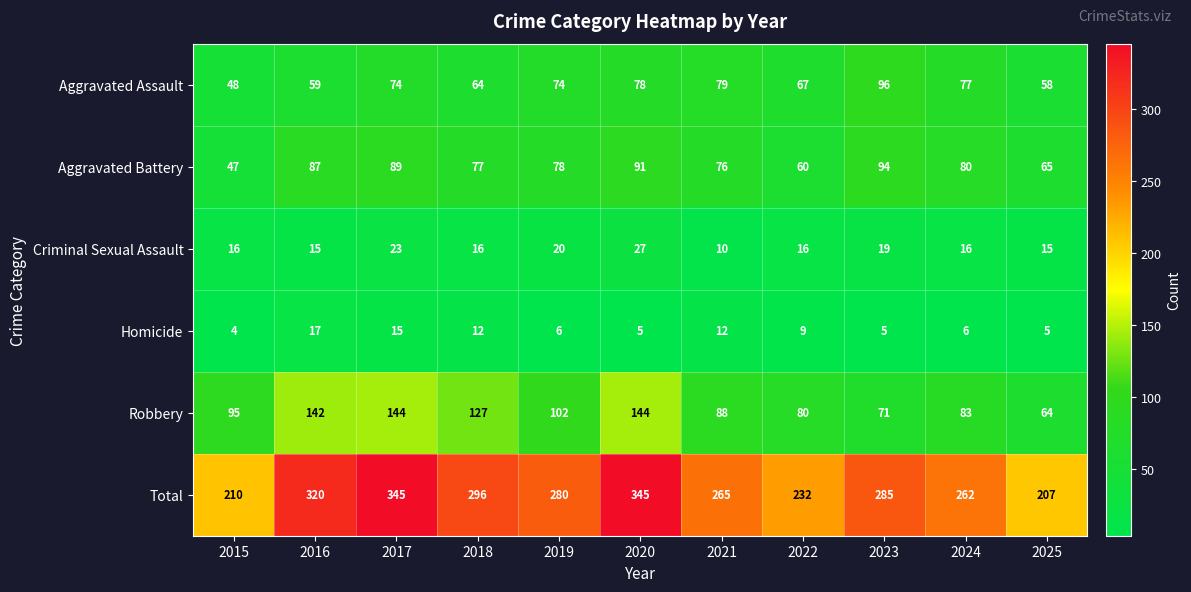

At 2022, list the series in order from largest to smallest.

Total, Robbery, Aggravated Assault, Aggravated Battery, Criminal Sexual Assault, Homicide